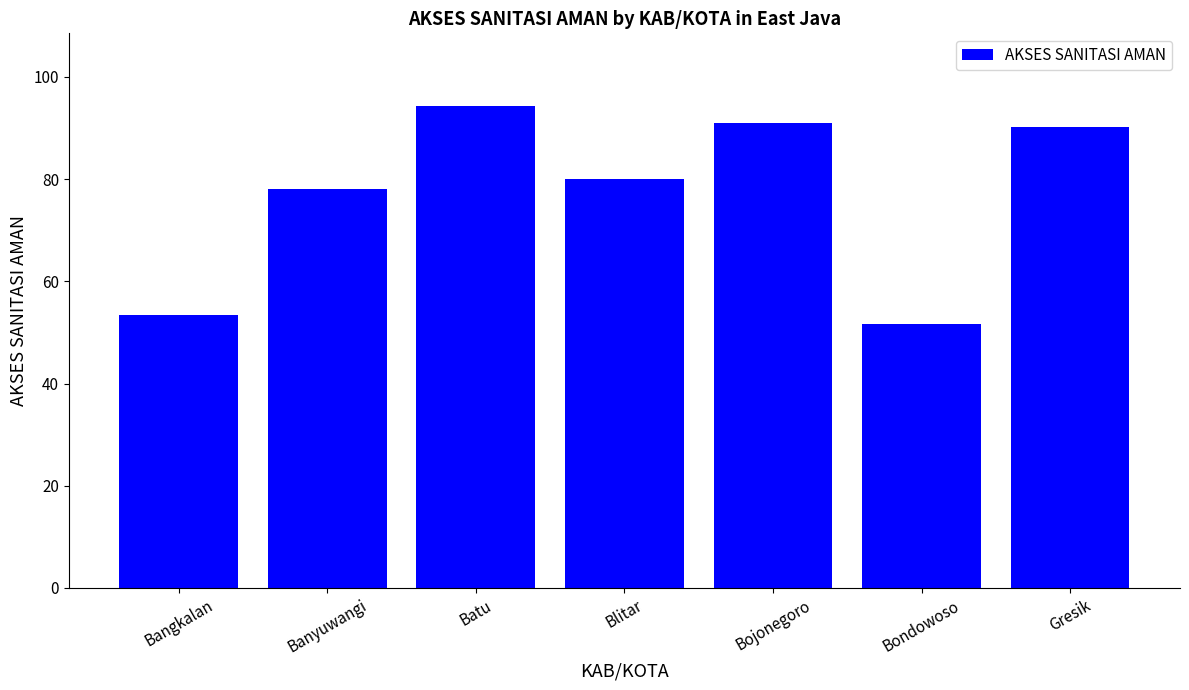

What is the change in value from Bangkalan to Bondowoso?

-1.8